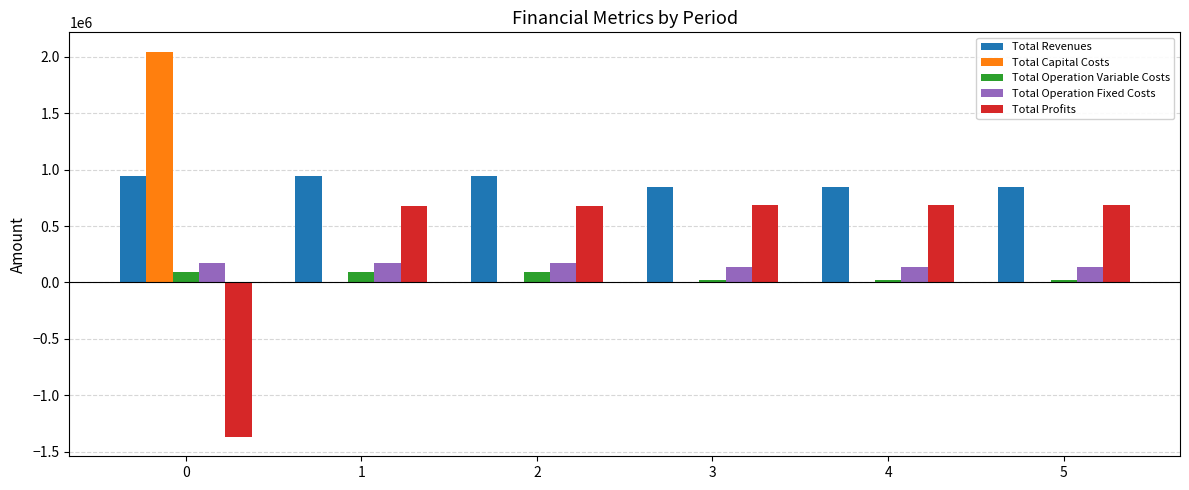

What are all the series names shown in the legend?

Total Revenues, Total Capital Costs, Total Operation Variable Costs, Total Operation Fixed Costs, Total Profits